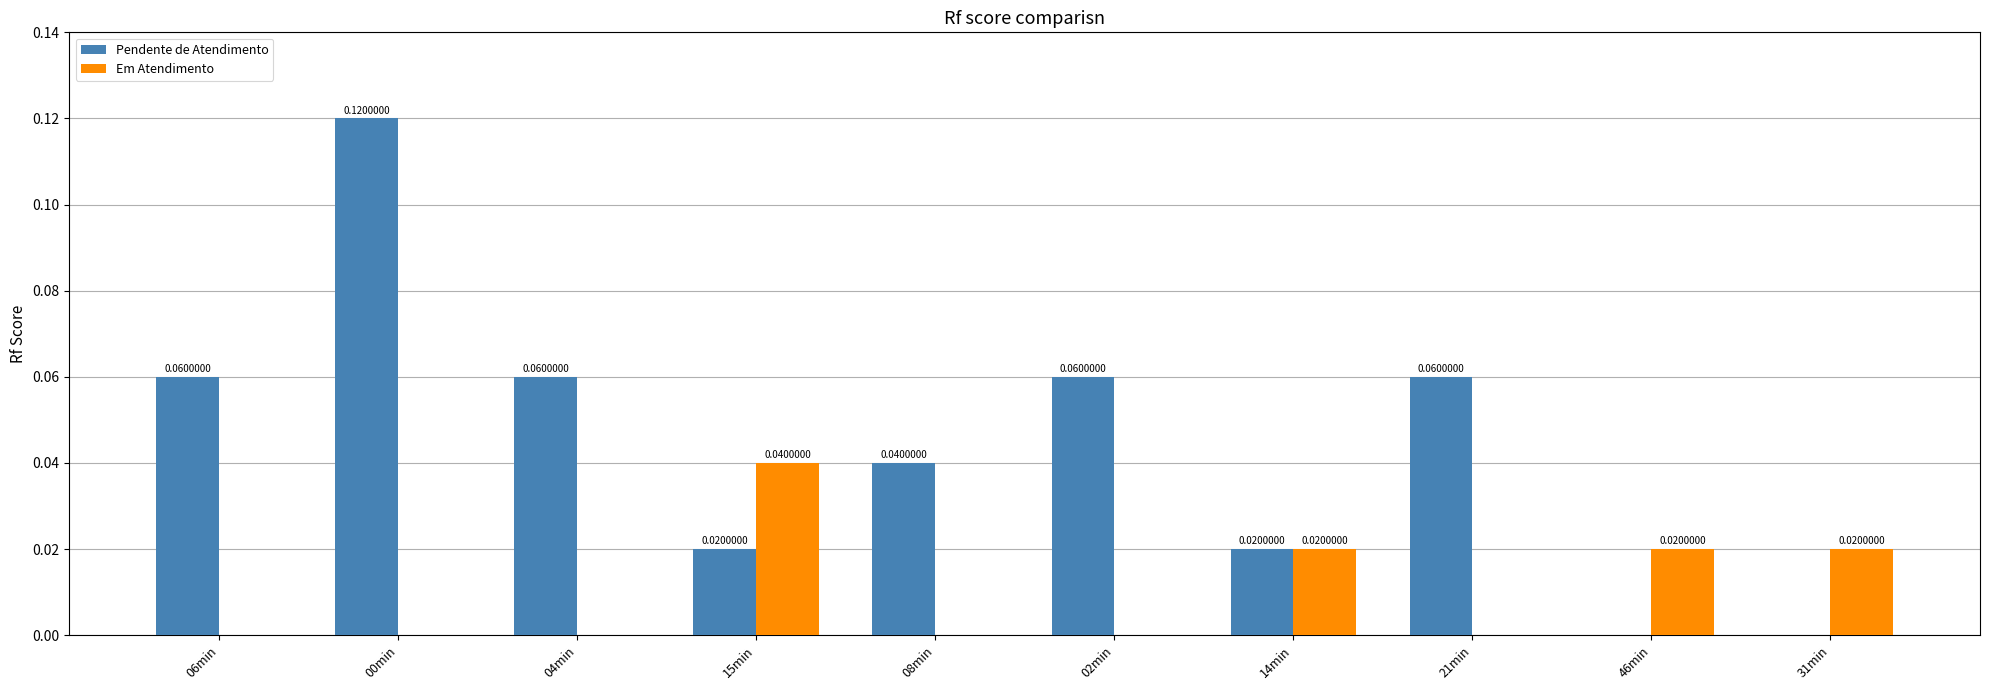

Between 21min and 31min, which series saw the biggest shift?

Pendente de Atendimento